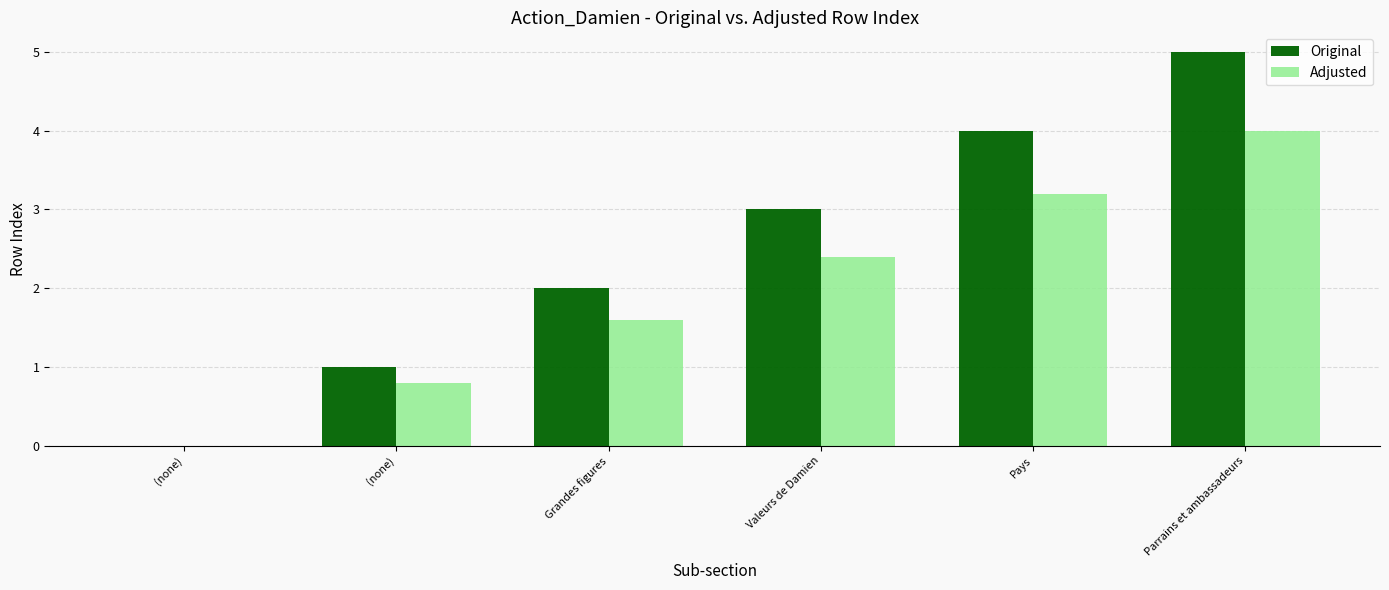

Reading left to right, extract all data points from this chart.

Original: 0.0	1.0	2.0	3.0	4.0	5.0
Adjusted: 0.0	0.8	1.6	2.4	3.2	4.0